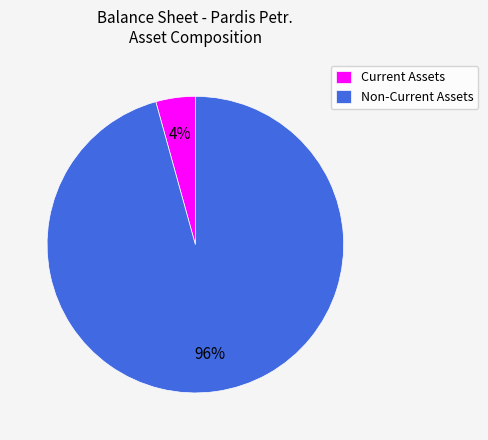

Which has a higher value, Non-Current Assets or Current Assets?

Non-Current Assets